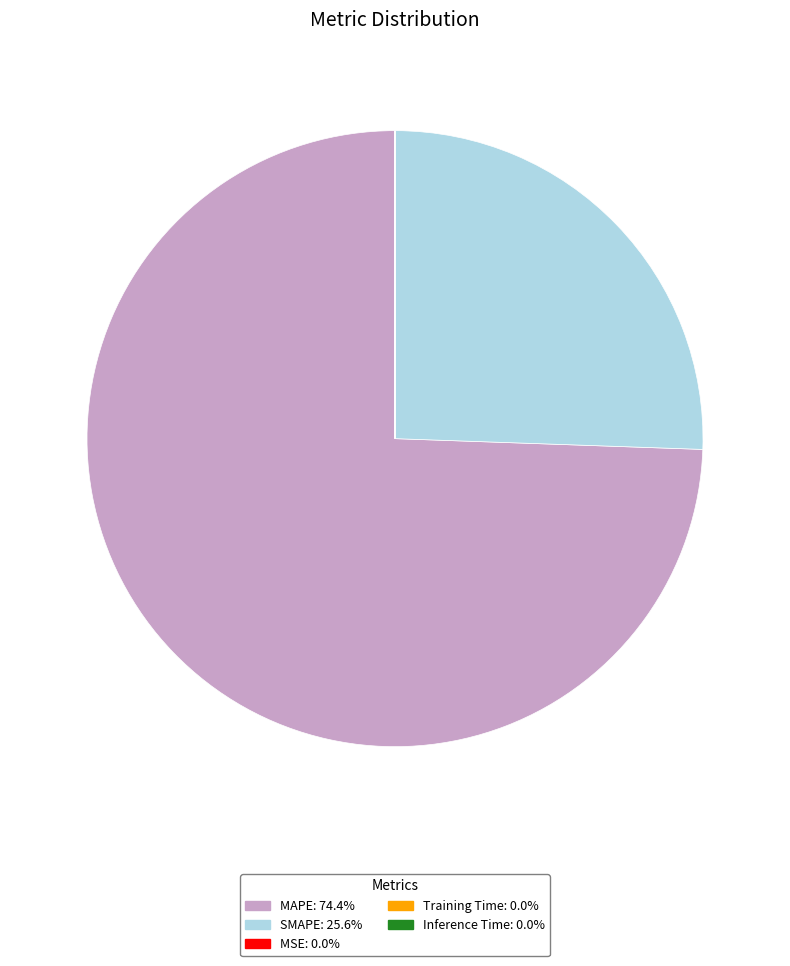

Is there a majority slice in this chart?

Yes